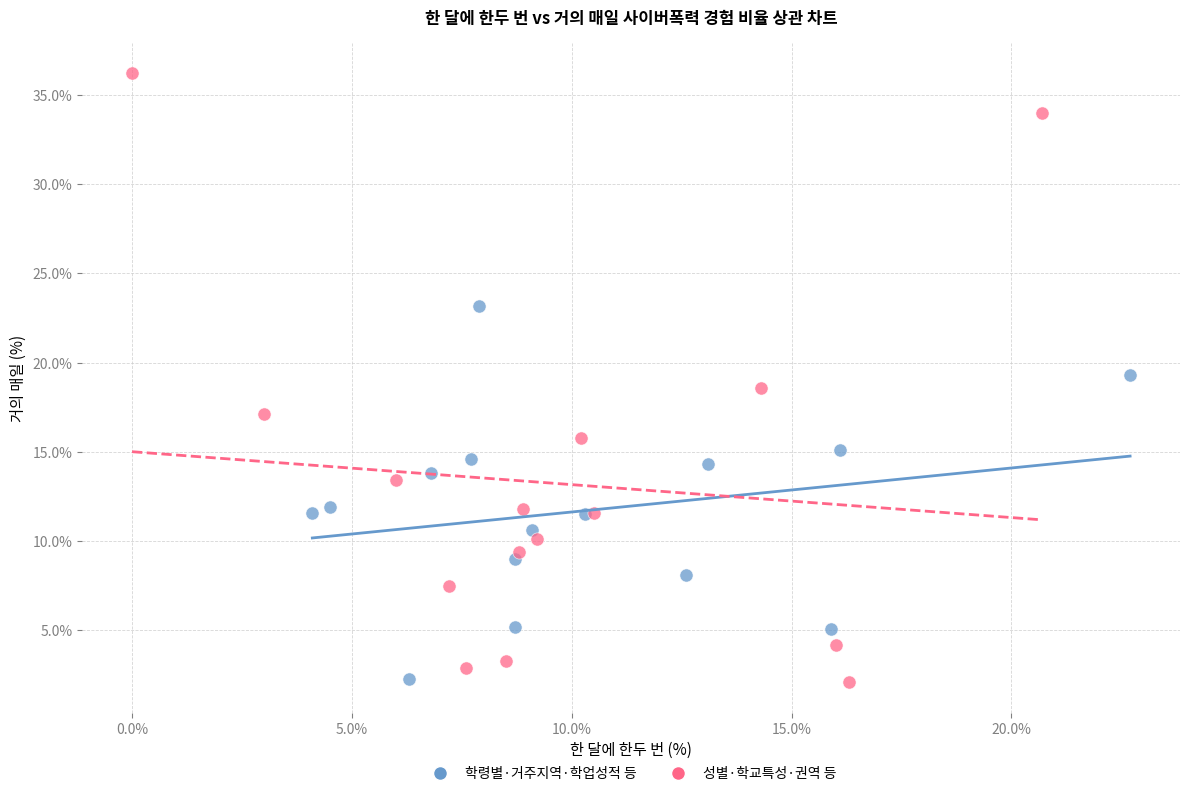

What are all the series names shown in the legend?

학령별·거주지역·학업성적 등, 성별·학교특성·권역 등